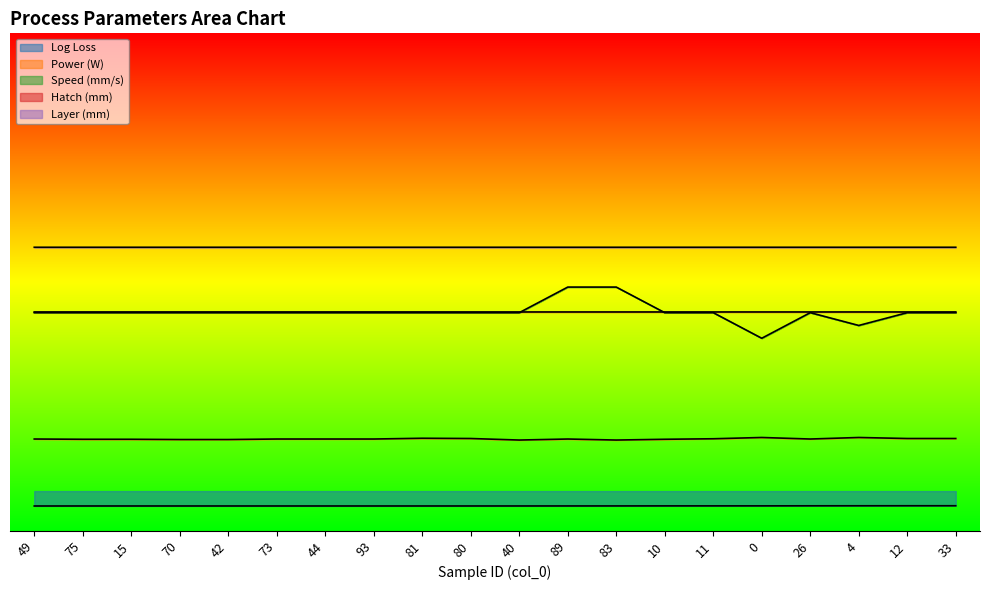

List the series in order of their peak value, highest first.

Layer (mm), Speed (mm/s), Hatch (mm), Power (W), Log Loss